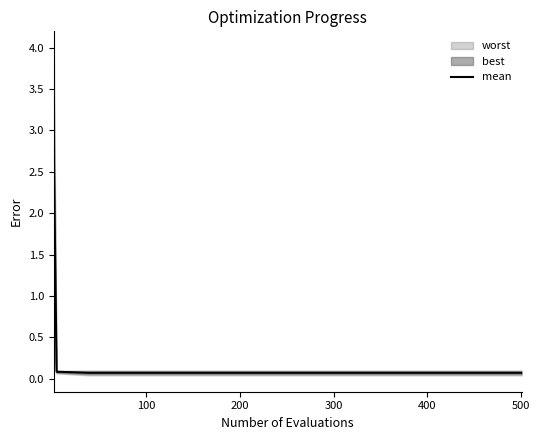

The mean series shows 0.1 at 300. True or false?

True